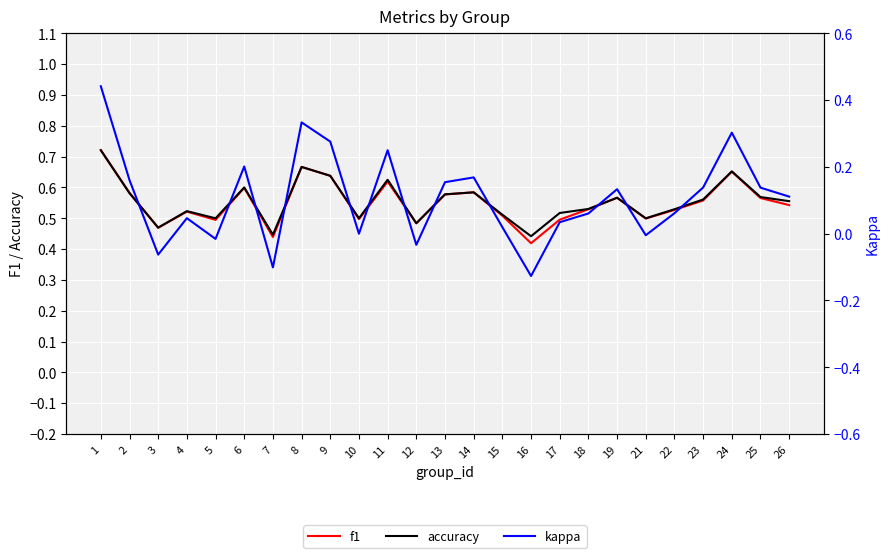

Which series has the largest total across all categories?

accuracy